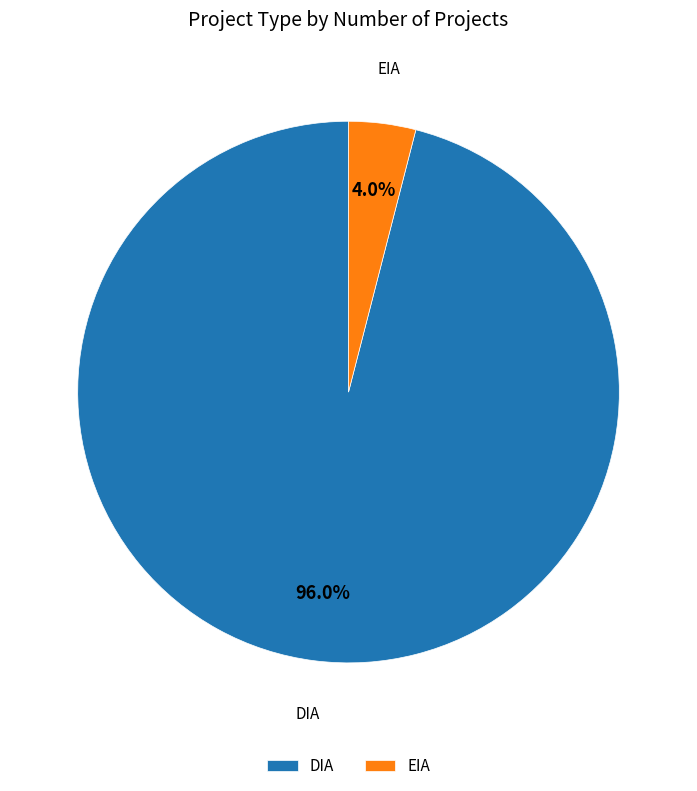

Is there a majority slice in this chart?

Yes